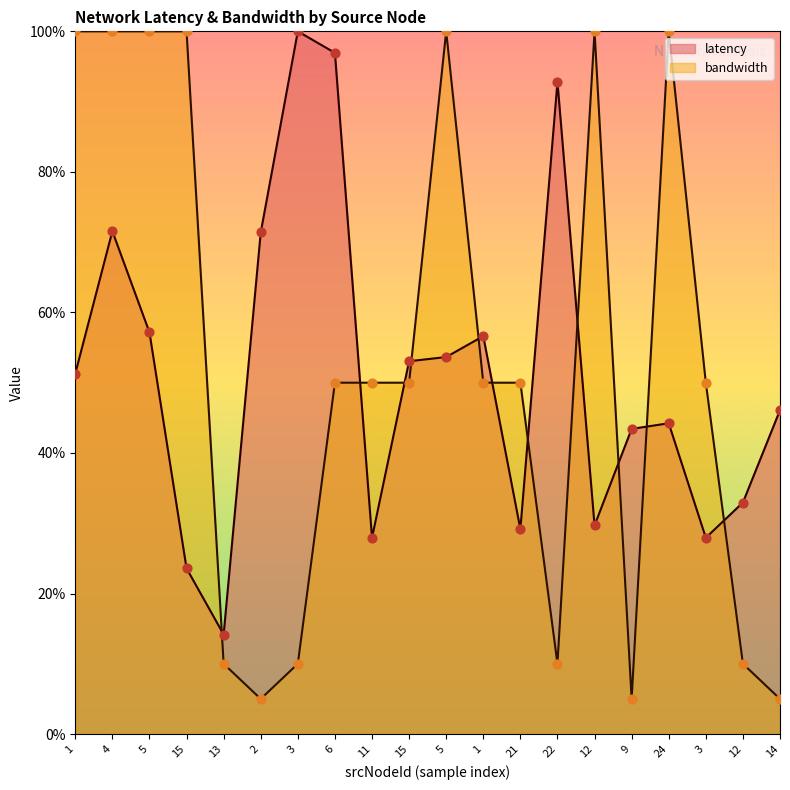

At how many categories does at least one series exceed 16?

19